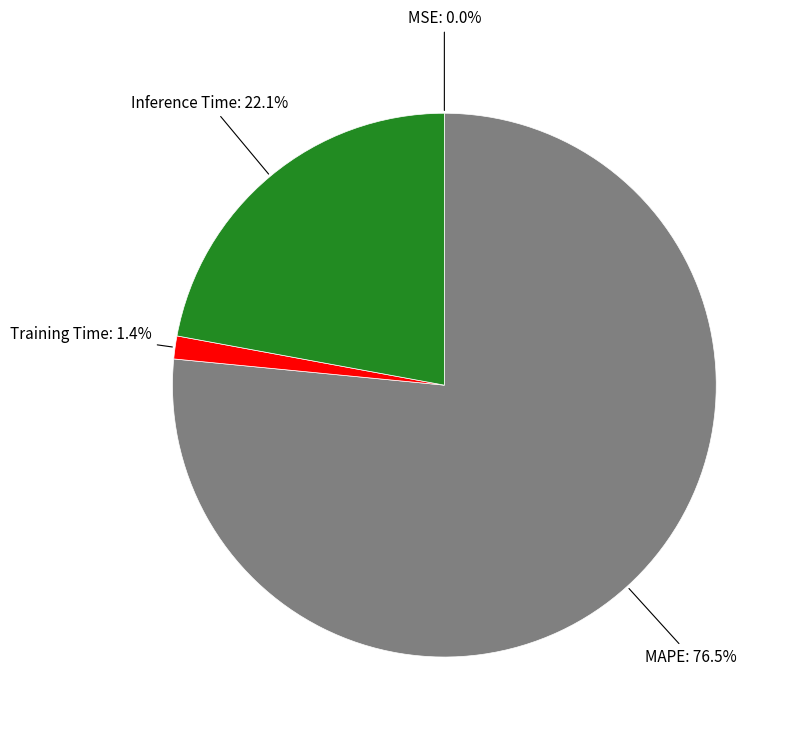

Is there a majority slice in this chart?

Yes